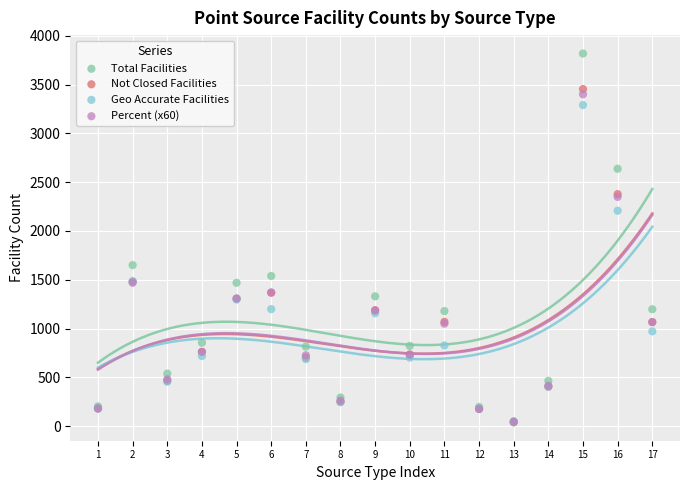

Which series reaches the maximum Y coordinate?

Total Facilities